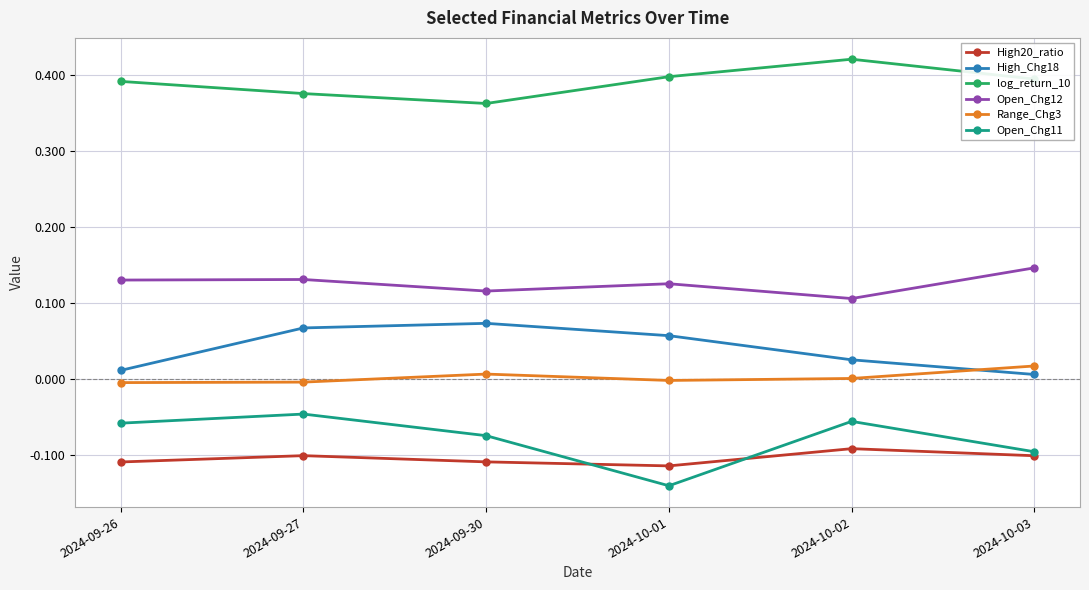

True or false: log_return_10 and High_Chg18 intersect in this chart.

False